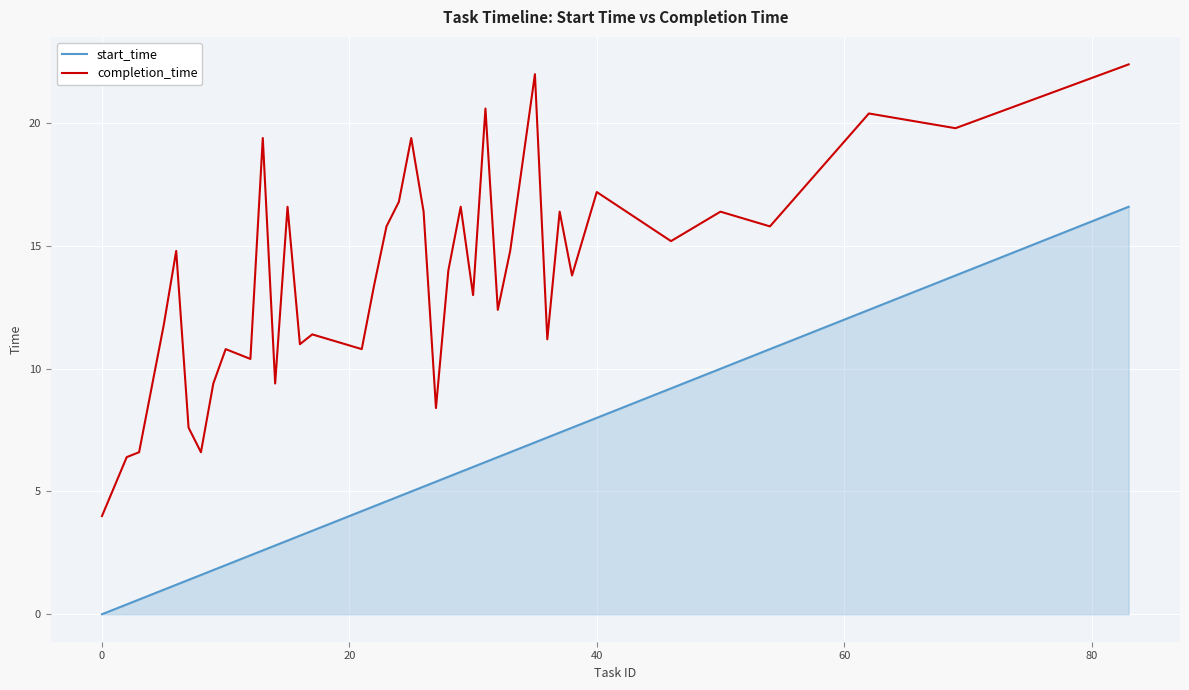

Which series has the largest total across all categories?

completion_time